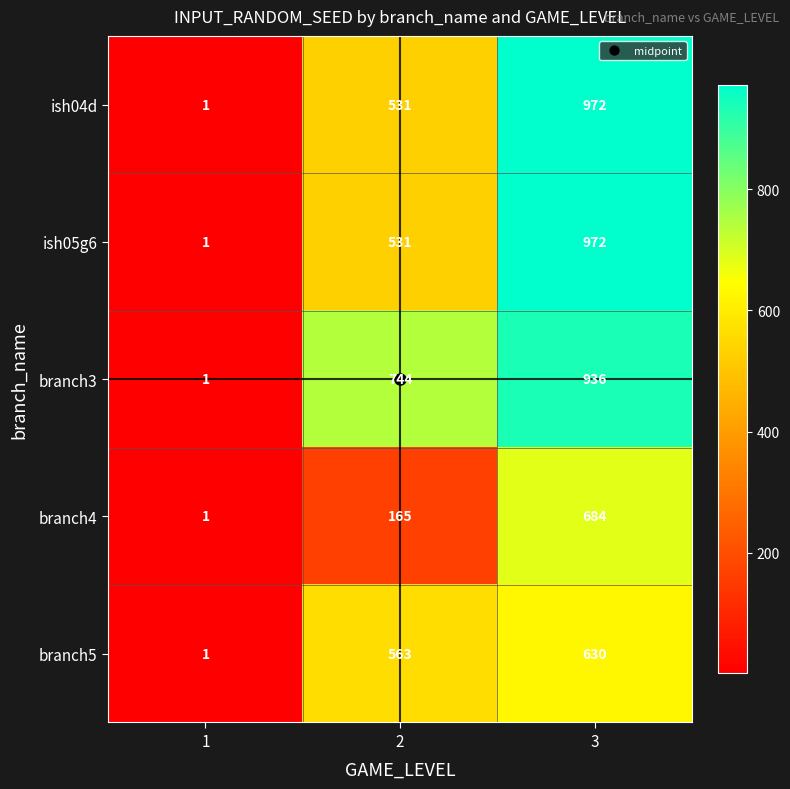

What is the sum of the branch3 values at 3 and 2?

1680